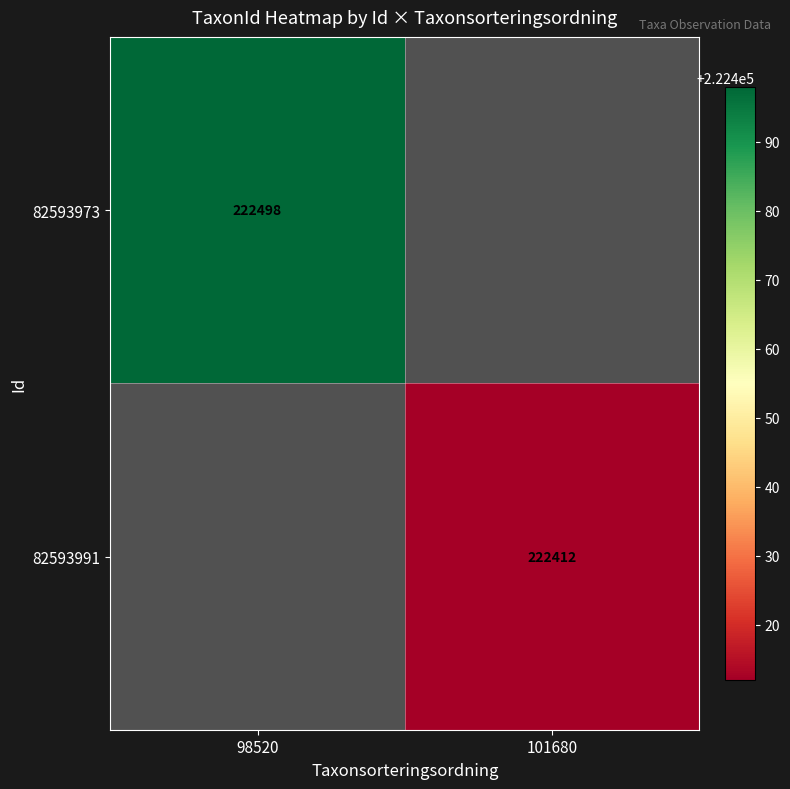

The 82593973 series shows 74692 at 98520. True or false?

False